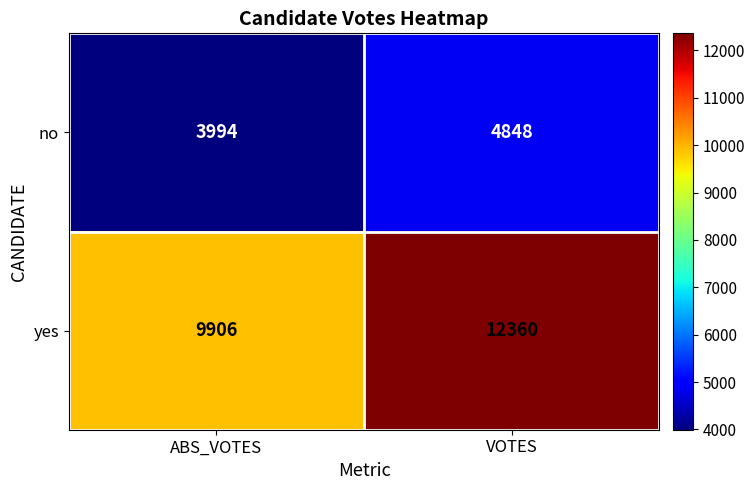

What is the difference between the no values at VOTES and ABS_VOTES?

854